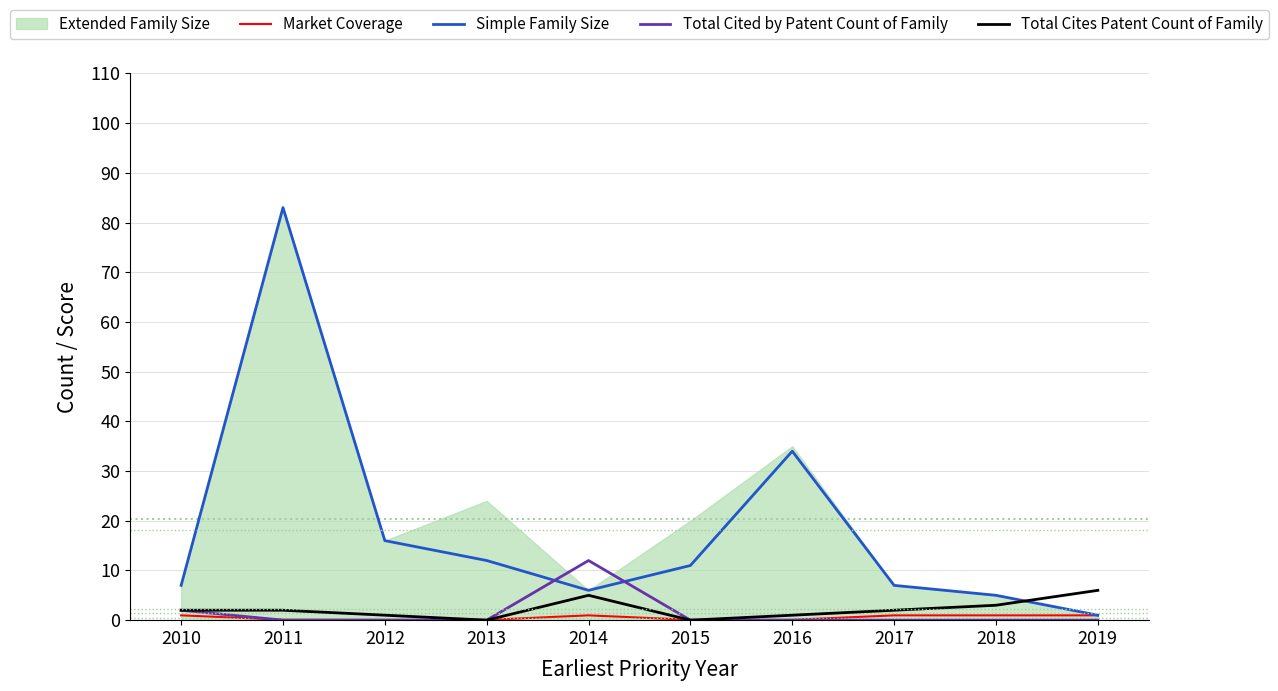

Which category has the highest value in the Total Cites Patent Count of Family series?

2019